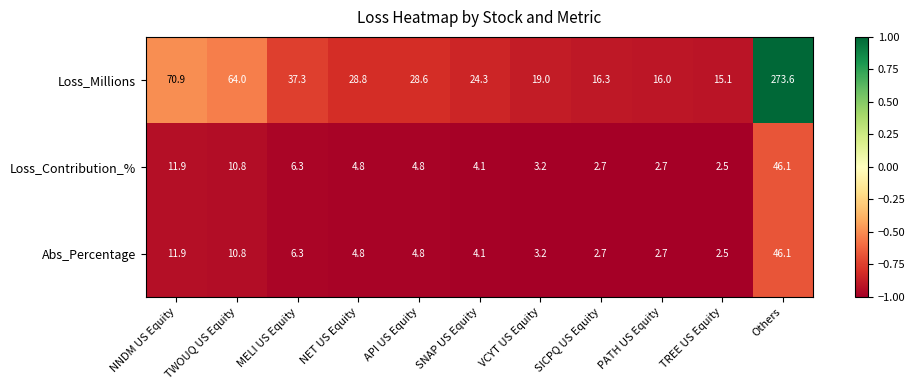

Is the value of Loss_Millions at Others greater than the value of Loss_Contribution_% at SICPQ US Equity?

Yes